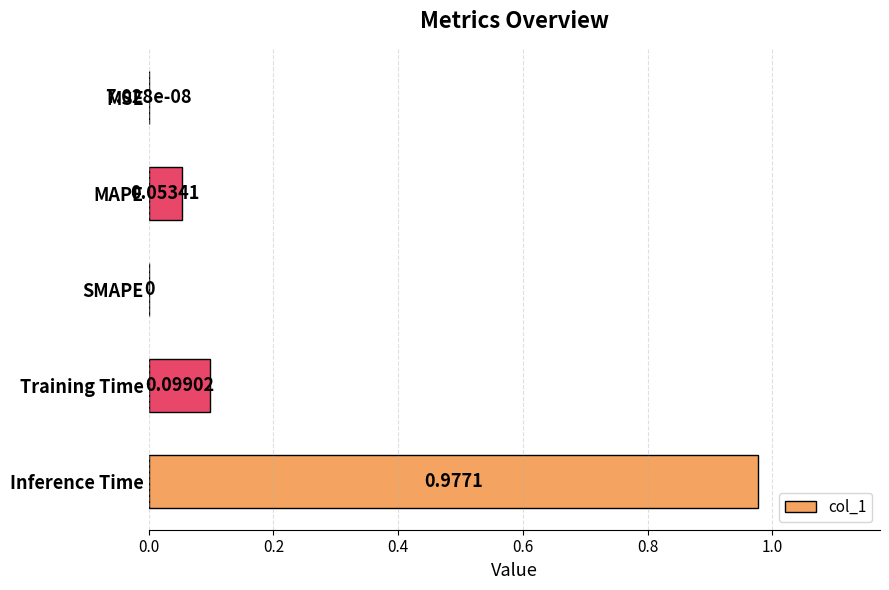

Which category has the highest value across all series?

Inference Time